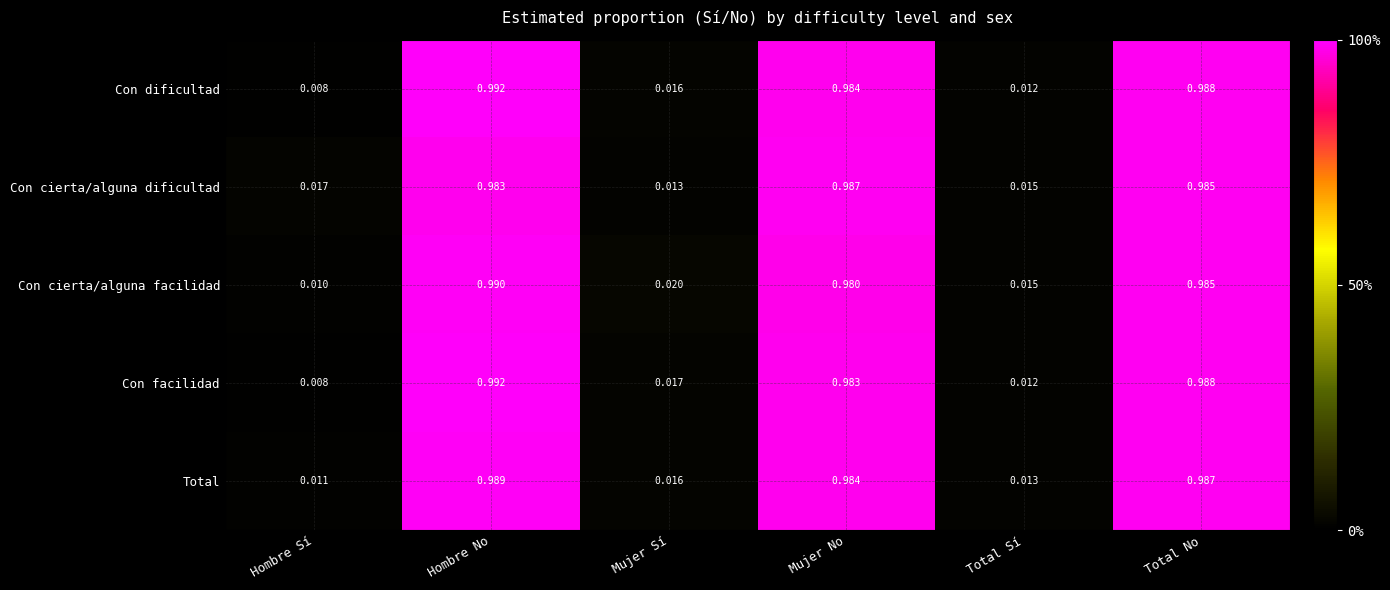

At which category is the sum across all series the highest?

Hombre No